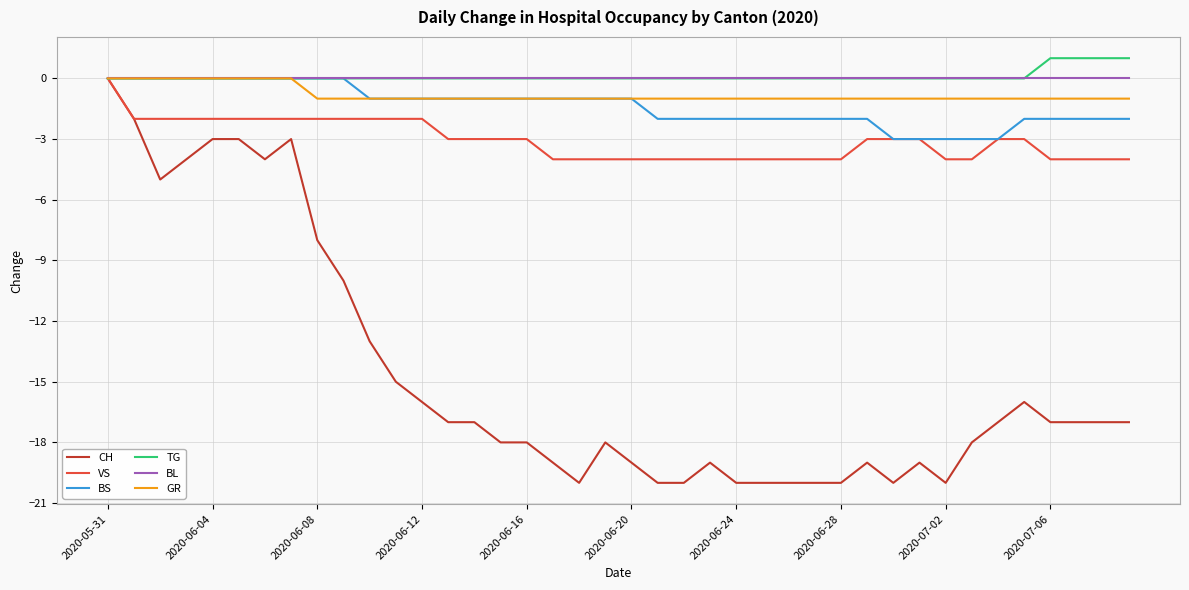

What is the minimum value for CH?

-20